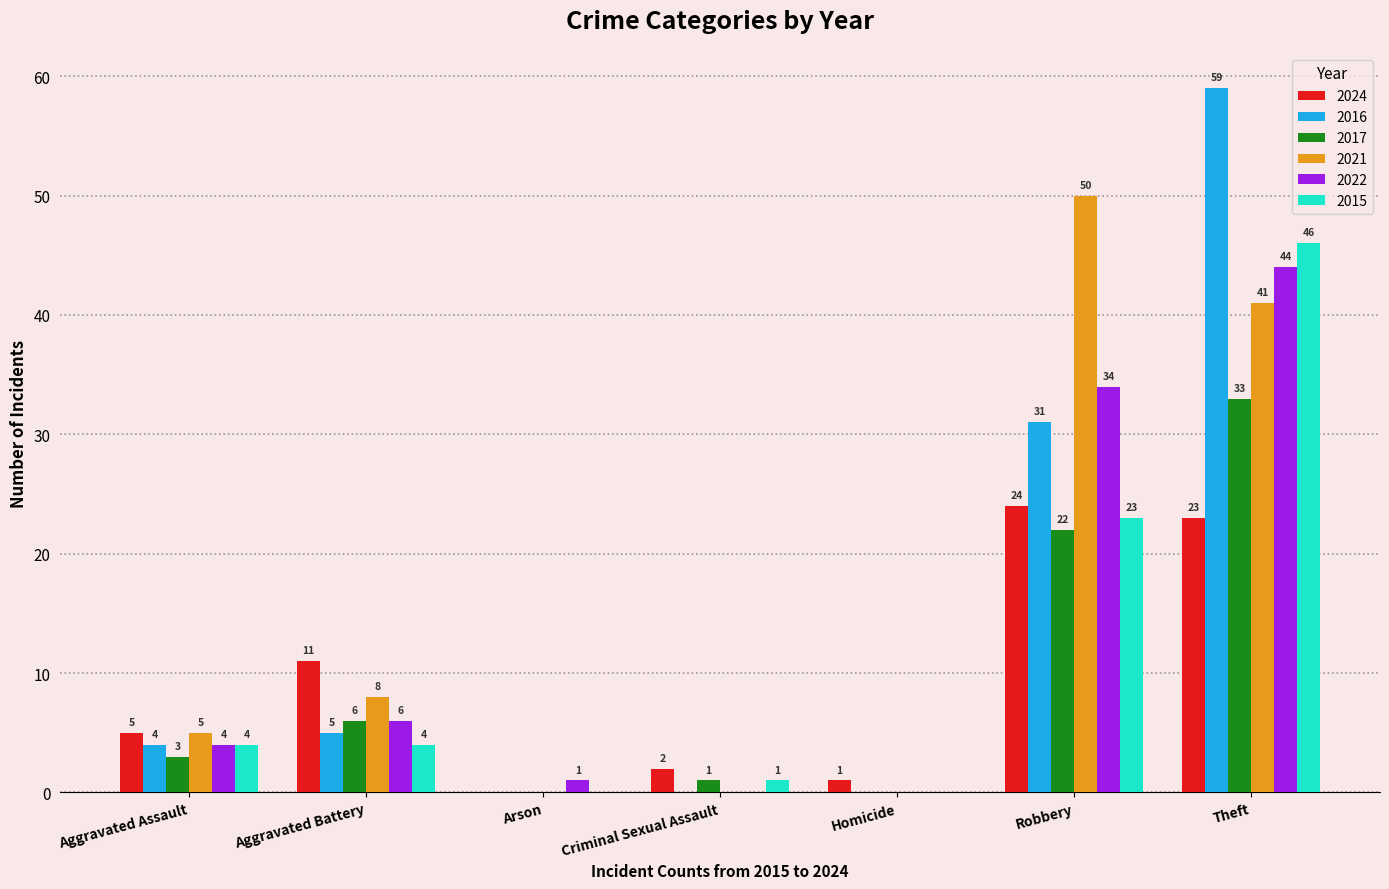

What is the maximum value for 2024?

24